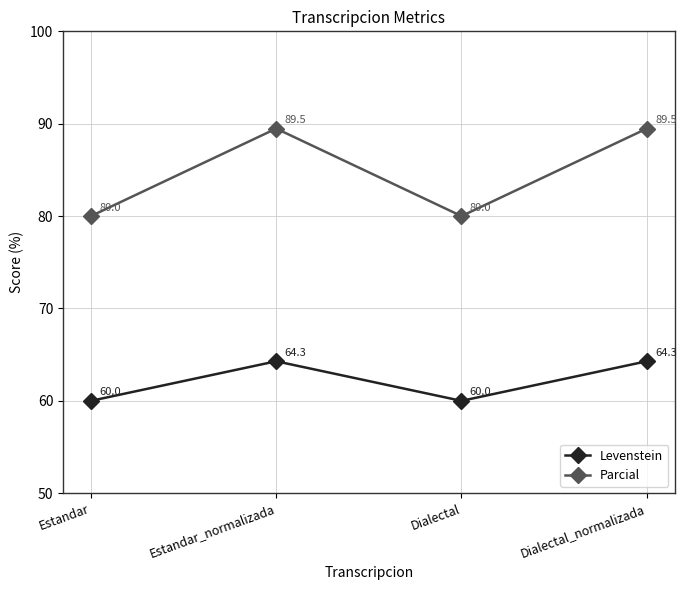

Read the Levenstein value at Estandar.

60.0